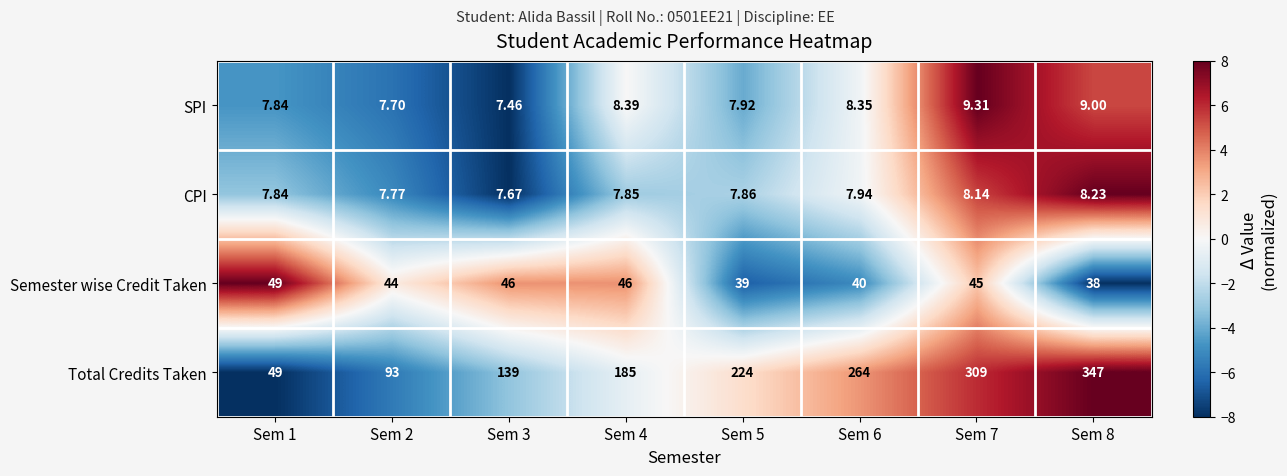

Which series changed the most between Sem 3 and Sem 4?

Total Credits Taken